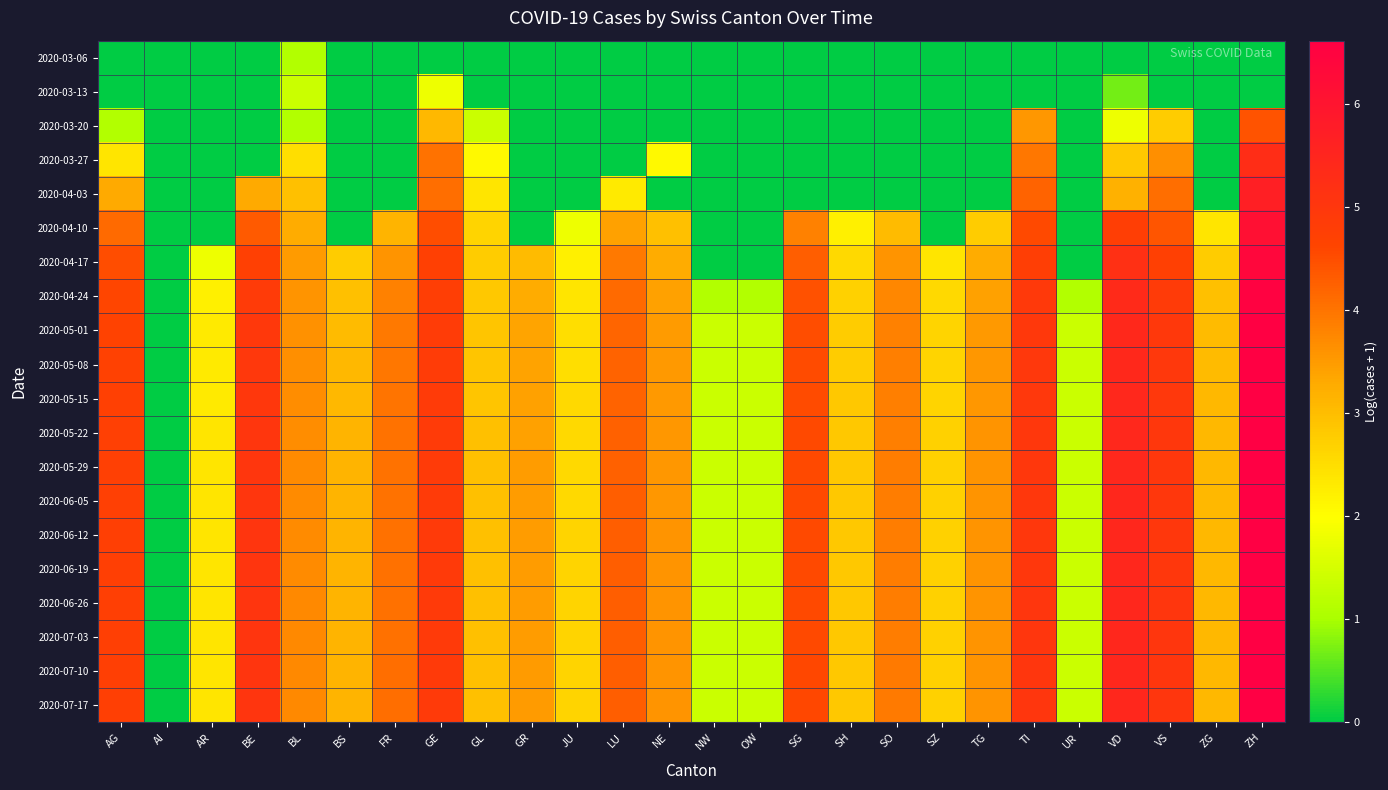

Reading right to left, transcribe all the data shown in this chart.

2020-03-06: ZH=0.0	ZG=0.0	VS=0.0	VD=0.0	UR=0.0	TI=0.0	TG=0.0	SZ=0.0	SO=0.0	SH=0.0	SG=0.0	OW=0.0	NW=0.0	NE=0.0	LU=0.0	JU=0.0	GR=0.0	GL=0.0	GE=0.0	FR=0.0	BS=0.0	BL=1.1	BE=0.0	AR=0.0	AI=0.0	AG=0.0
2020-03-13: ZH=0.0	ZG=0.0	VS=0.0	VD=0.7	UR=0.0	TI=0.0	TG=0.0	SZ=0.0	SO=0.0	SH=0.0	SG=0.0	OW=0.0	NW=0.0	NE=0.0	LU=0.0	JU=0.0	GR=0.0	GL=0.0	GE=1.8	FR=0.0	BS=0.0	BL=1.4	BE=0.0	AR=0.0	AI=0.0	AG=0.0
2020-03-20: ZH=4.4	ZG=0.0	VS=2.8	VD=1.8	UR=0.0	TI=3.6	TG=0.0	SZ=0.0	SO=0.0	SH=0.0	SG=0.0	OW=0.0	NW=0.0	NE=0.0	LU=0.0	JU=0.0	GR=0.0	GL=1.4	GE=3.1	FR=0.0	BS=0.0	BL=1.1	BE=0.0	AR=0.0	AI=0.0	AG=1.1
2020-03-27: ZH=5.3	ZG=0.0	VS=3.7	VD=2.8	UR=0.0	TI=4.0	TG=0.0	SZ=0.0	SO=0.0	SH=0.0	SG=0.0	OW=0.0	NW=0.0	NE=2.1	LU=0.0	JU=0.0	GR=0.0	GL=2.1	GE=4.0	FR=0.0	BS=0.0	BL=2.5	BE=0.0	AR=0.0	AI=0.0	AG=2.4
2020-04-03: ZH=5.7	ZG=0.0	VS=4.1	VD=3.2	UR=0.0	TI=4.2	TG=0.0	SZ=0.0	SO=0.0	SH=0.0	SG=0.0	OW=0.0	NW=0.0	NE=0.0	LU=2.3	JU=0.0	GR=0.0	GL=2.4	GE=4.1	FR=0.0	BS=0.0	BL=2.9	BE=3.3	AR=0.0	AI=0.0	AG=3.3
2020-04-10: ZH=6.1	ZG=2.4	VS=4.4	VD=4.8	UR=0.0	TI=4.6	TG=2.8	SZ=0.0	SO=3.0	SH=2.2	SG=3.8	OW=0.0	NW=0.0	NE=2.9	LU=3.4	JU=1.8	GR=0.0	GL=2.6	GE=4.5	FR=3.1	BS=0.0	BL=3.3	BE=4.3	AR=0.0	AI=0.0	AG=4.1
2020-04-17: ZH=6.4	ZG=2.8	VS=4.7	VD=5.2	UR=0.0	TI=4.8	TG=3.3	SZ=2.4	SO=3.6	SH=2.6	SG=4.3	OW=0.0	NW=0.0	NE=3.3	LU=3.9	JU=2.2	GR=3.0	GL=2.8	GE=4.7	FR=3.6	BS=2.8	BL=3.5	BE=4.7	AR=1.8	AI=0.0	AG=4.5
2020-04-24: ZH=6.5	ZG=2.9	VS=4.9	VD=5.4	UR=1.1	TI=4.9	TG=3.4	SZ=2.6	SO=3.8	SH=2.7	SG=4.5	OW=1.1	NW=1.1	NE=3.4	LU=4.1	JU=2.4	GR=3.3	GL=2.8	GE=4.8	FR=3.8	BS=2.9	BL=3.6	BE=4.9	AR=2.2	AI=0.0	AG=4.6
2020-05-01: ZH=6.6	ZG=3.0	VS=4.9	VD=5.4	UR=1.4	TI=4.9	TG=3.5	SZ=2.6	SO=3.8	SH=2.8	SG=4.5	OW=1.4	NW=1.4	NE=3.5	LU=4.2	JU=2.5	GR=3.4	GL=2.9	GE=4.8	FR=3.9	BS=3.0	BL=3.6	BE=4.9	AR=2.3	AI=0.0	AG=4.7
2020-05-08: ZH=6.6	ZG=3.0	VS=5.0	VD=5.4	UR=1.4	TI=5.0	TG=3.6	SZ=2.6	SO=3.9	SH=2.8	SG=4.5	OW=1.4	NW=1.4	NE=3.5	LU=4.2	JU=2.5	GR=3.4	GL=2.9	GE=4.9	FR=4.0	BS=3.1	BL=3.7	BE=5.0	AR=2.3	AI=0.0	AG=4.7
2020-05-15: ZH=6.6	ZG=3.1	VS=5.0	VD=5.4	UR=1.4	TI=5.0	TG=3.6	SZ=2.6	SO=3.9	SH=2.8	SG=4.5	OW=1.4	NW=1.4	NE=3.5	LU=4.2	JU=2.6	GR=3.4	GL=2.9	GE=4.9	FR=4.0	BS=3.1	BL=3.7	BE=5.0	AR=2.3	AI=0.0	AG=4.7
2020-05-22: ZH=6.6	ZG=3.1	VS=5.0	VD=5.4	UR=1.4	TI=5.0	TG=3.6	SZ=2.7	SO=3.9	SH=2.8	SG=4.6	OW=1.4	NW=1.4	NE=3.6	LU=4.2	JU=2.6	GR=3.4	GL=2.9	GE=4.9	FR=4.0	BS=3.1	BL=3.7	BE=5.0	AR=2.4	AI=0.0	AG=4.7
2020-05-29: ZH=6.6	ZG=3.1	VS=5.0	VD=5.4	UR=1.4	TI=5.0	TG=3.6	SZ=2.7	SO=3.9	SH=2.8	SG=4.6	OW=1.4	NW=1.4	NE=3.6	LU=4.2	JU=2.6	GR=3.5	GL=2.9	GE=4.9	FR=4.0	BS=3.1	BL=3.7	BE=5.0	AR=2.4	AI=0.0	AG=4.7
2020-06-05: ZH=6.6	ZG=3.1	VS=5.0	VD=5.5	UR=1.4	TI=5.0	TG=3.6	SZ=2.7	SO=3.9	SH=2.8	SG=4.6	OW=1.4	NW=1.4	NE=3.6	LU=4.3	JU=2.6	GR=3.5	GL=2.9	GE=4.9	FR=4.0	BS=3.1	BL=3.7	BE=5.0	AR=2.4	AI=0.0	AG=4.7
2020-06-12: ZH=6.6	ZG=3.1	VS=5.0	VD=5.5	UR=1.4	TI=5.0	TG=3.6	SZ=2.7	SO=3.9	SH=2.8	SG=4.6	OW=1.4	NW=1.4	NE=3.6	LU=4.3	JU=2.6	GR=3.5	GL=2.9	GE=4.9	FR=4.0	BS=3.1	BL=3.7	BE=5.0	AR=2.4	AI=0.0	AG=4.8
2020-06-19: ZH=6.6	ZG=3.1	VS=5.0	VD=5.5	UR=1.4	TI=5.0	TG=3.6	SZ=2.7	SO=3.9	SH=2.8	SG=4.6	OW=1.4	NW=1.4	NE=3.6	LU=4.3	JU=2.6	GR=3.5	GL=2.9	GE=4.9	FR=4.0	BS=3.1	BL=3.7	BE=5.0	AR=2.4	AI=0.0	AG=4.8
2020-06-26: ZH=6.6	ZG=3.1	VS=5.0	VD=5.5	UR=1.4	TI=5.0	TG=3.6	SZ=2.7	SO=3.9	SH=2.8	SG=4.6	OW=1.4	NW=1.4	NE=3.6	LU=4.3	JU=2.6	GR=3.5	GL=2.9	GE=4.9	FR=4.0	BS=3.1	BL=3.7	BE=5.0	AR=2.4	AI=0.0	AG=4.8
2020-07-03: ZH=6.6	ZG=3.1	VS=5.0	VD=5.5	UR=1.4	TI=5.0	TG=3.6	SZ=2.7	SO=3.9	SH=2.8	SG=4.6	OW=1.4	NW=1.4	NE=3.6	LU=4.3	JU=2.6	GR=3.5	GL=2.9	GE=4.9	FR=4.0	BS=3.1	BL=3.7	BE=5.0	AR=2.4	AI=0.0	AG=4.8
2020-07-10: ZH=6.6	ZG=3.1	VS=5.0	VD=5.5	UR=1.4	TI=5.0	TG=3.6	SZ=2.7	SO=3.9	SH=2.8	SG=4.6	OW=1.4	NW=1.4	NE=3.6	LU=4.3	JU=2.6	GR=3.5	GL=2.9	GE=4.9	FR=4.1	BS=3.1	BL=3.7	BE=5.0	AR=2.4	AI=0.0	AG=4.8
2020-07-17: ZH=6.6	ZG=3.1	VS=5.0	VD=5.5	UR=1.4	TI=5.0	TG=3.6	SZ=2.7	SO=3.9	SH=2.8	SG=4.6	OW=1.4	NW=1.4	NE=3.6	LU=4.3	JU=2.6	GR=3.5	GL=2.9	GE=4.9	FR=4.1	BS=3.1	BL=3.7	BE=5.0	AR=2.4	AI=0.0	AG=4.8